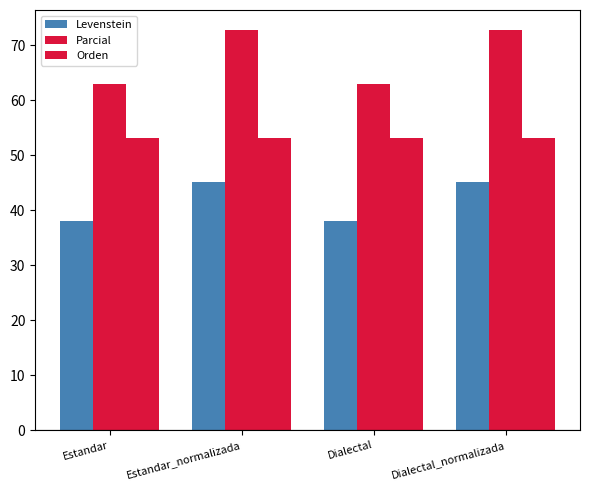

The value of Levenstein at Dialectal is 38.1. True or false?

True